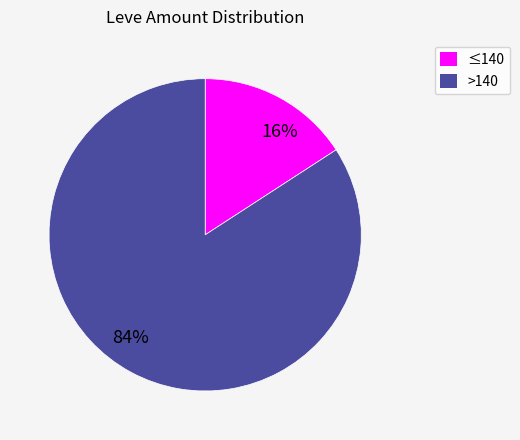

What is the largest slice in the pie chart?

84%